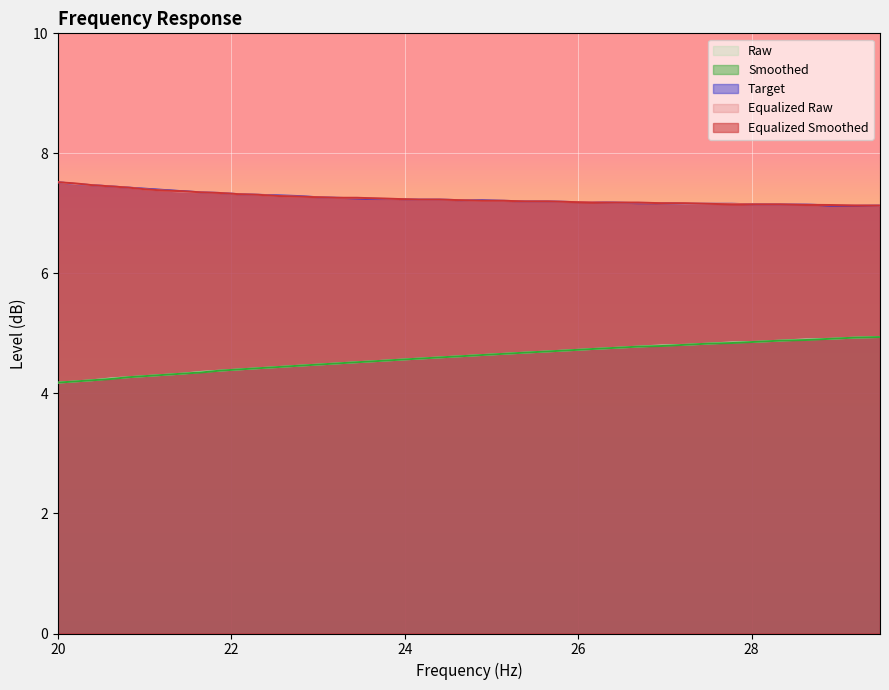

At which category is the sum across all series the highest?

29.48